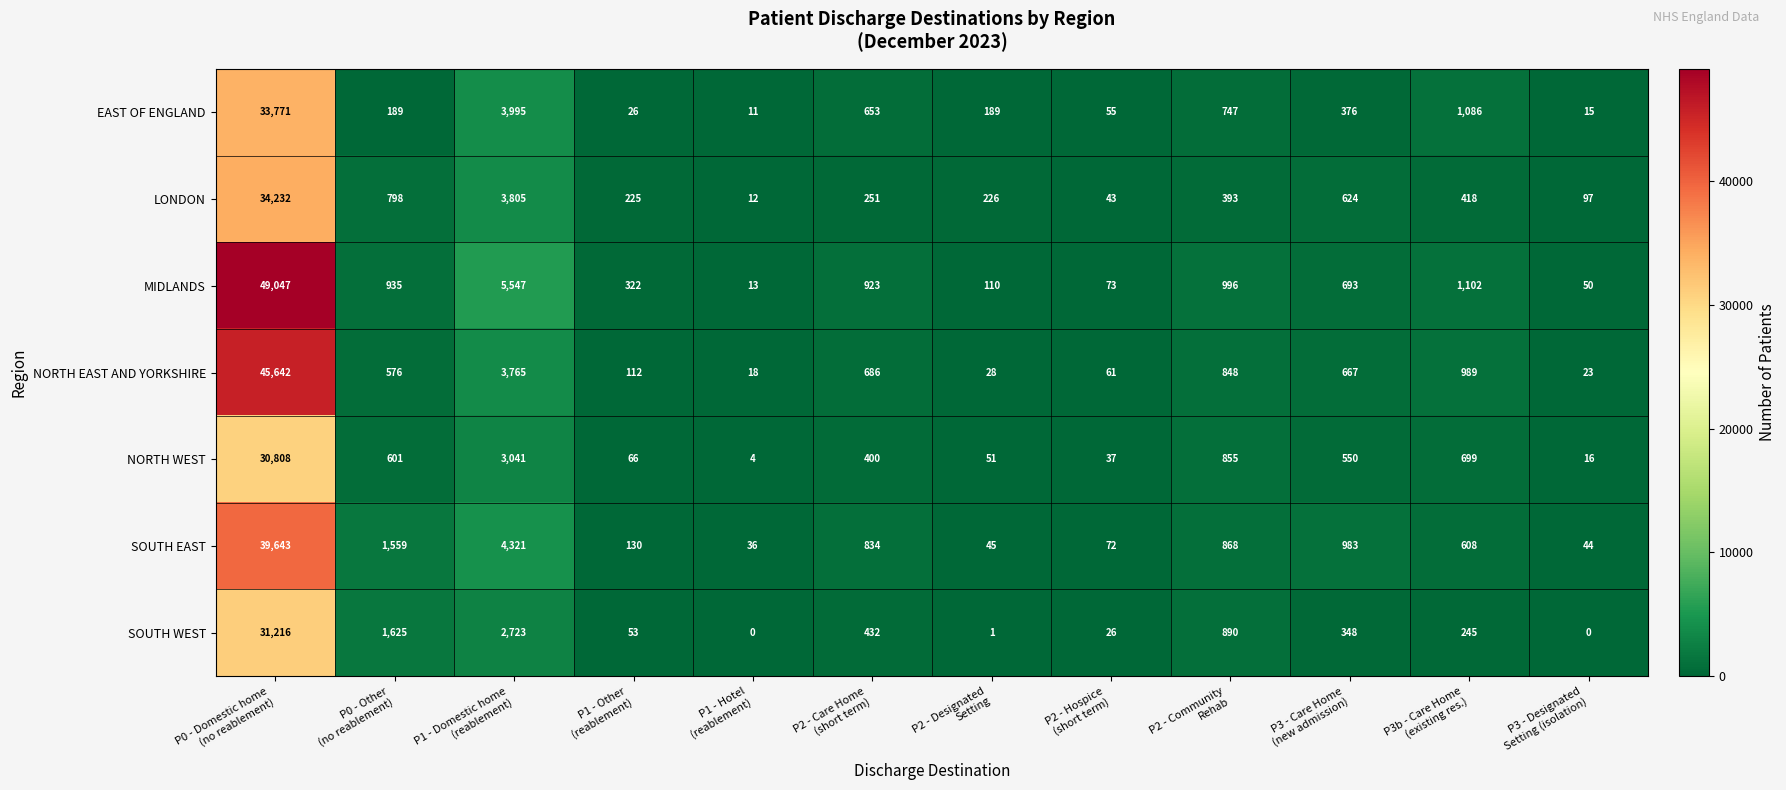

Which series has the largest total across all categories?

MIDLANDS